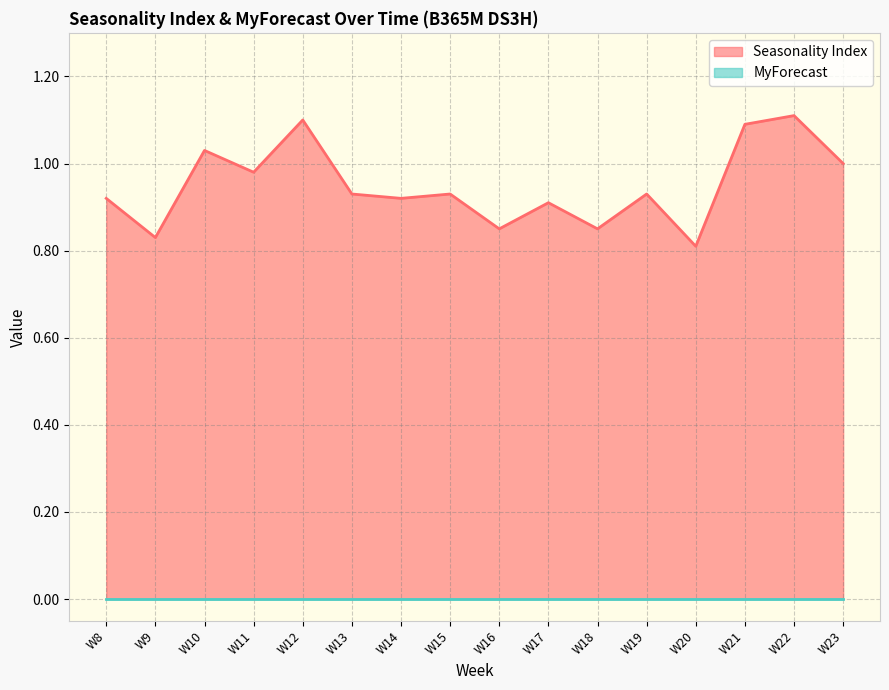

Rank the categories by value from lowest to highest.

W20, W9, W16, W18, W17, W8, W14, W13, W15, W19, W11, W23, W10, W21, W12, W22